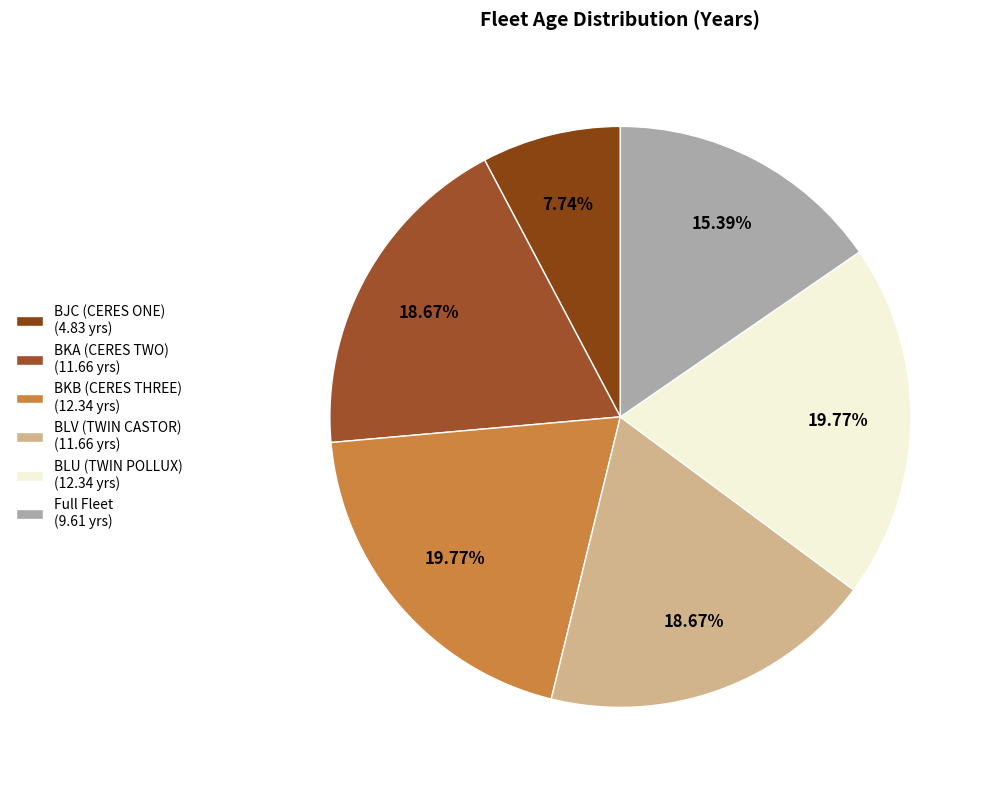

To the nearest percent, what is the combined percentage of BJC (CERES ONE) and Full Fleet?

23%